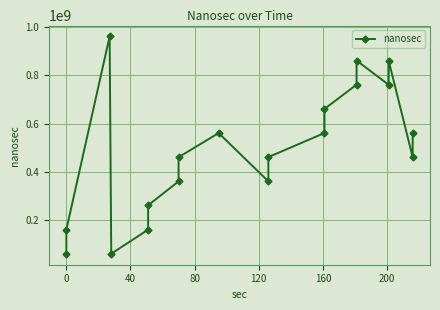

What is the sum of all values?

9352554154